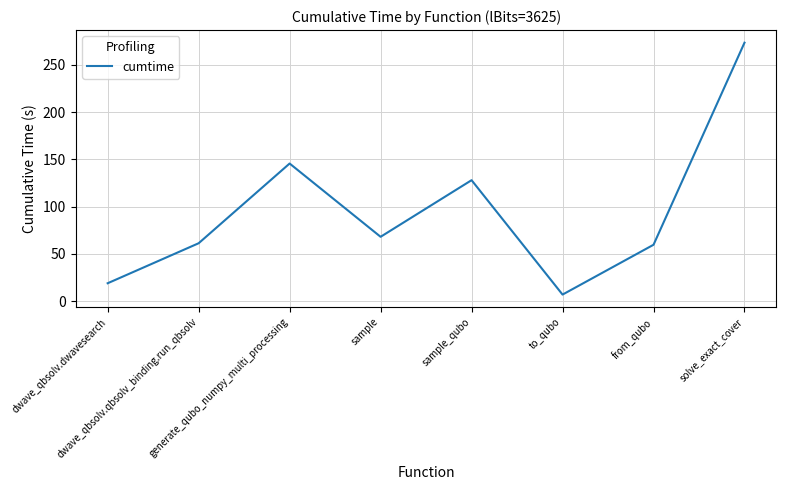

What is the difference between the maximum and minimum values?

266.7